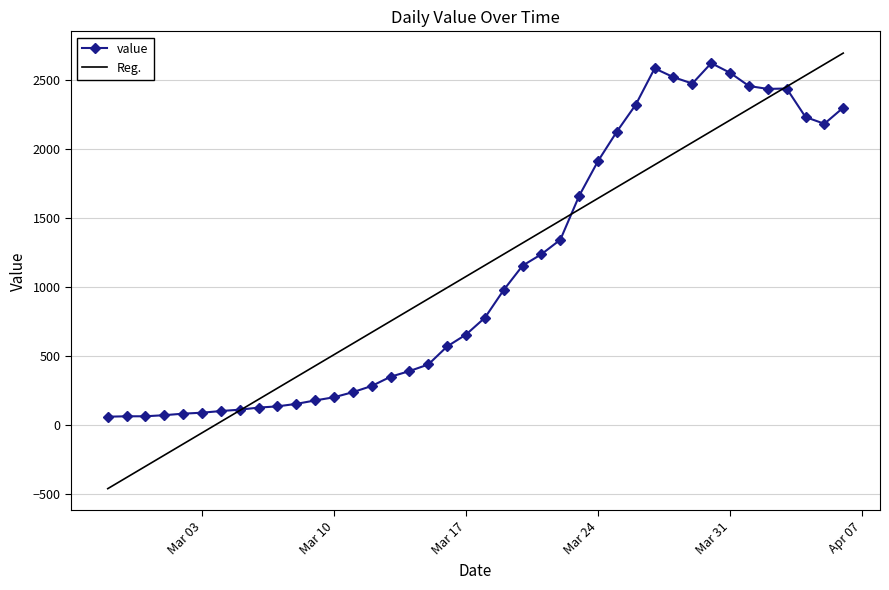

True or false: the data shows 201 at Mar 10.

True